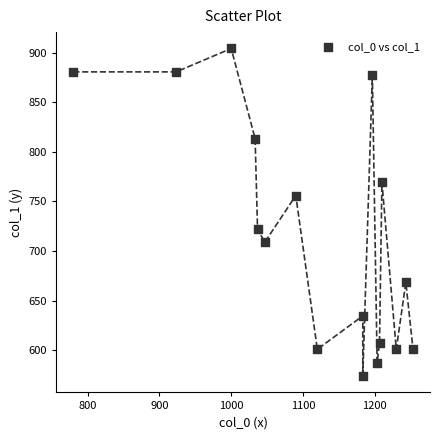

What is the range of X values (max minus min)?

473.3